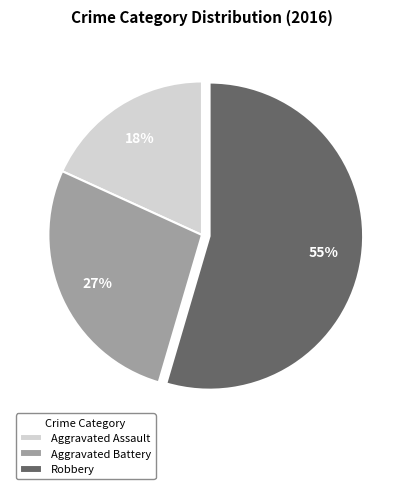

What percentage is the Aggravated Assault slice, to the nearest percent?

18%